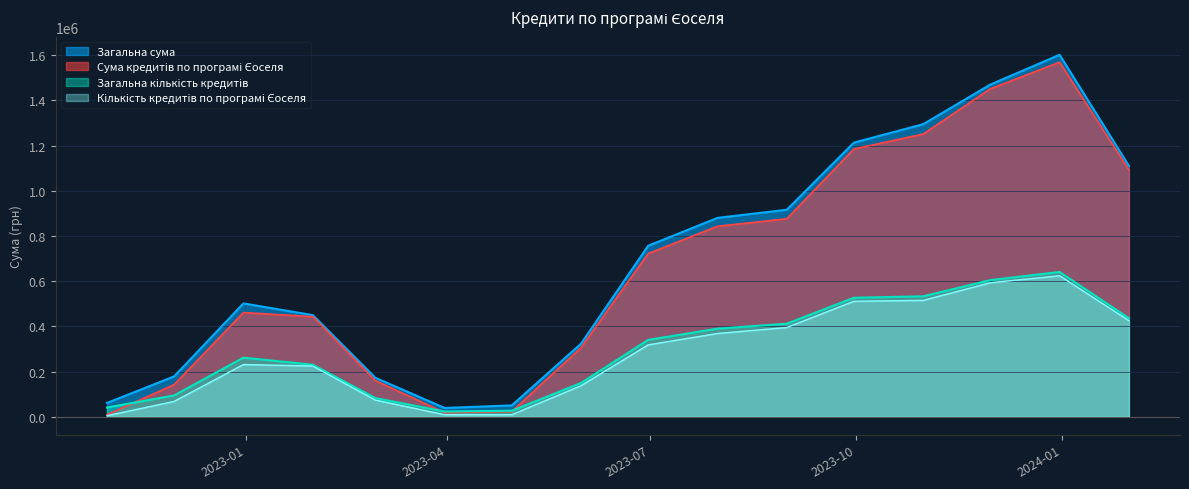

At how many categories does at least one series exceed 1217417?

3